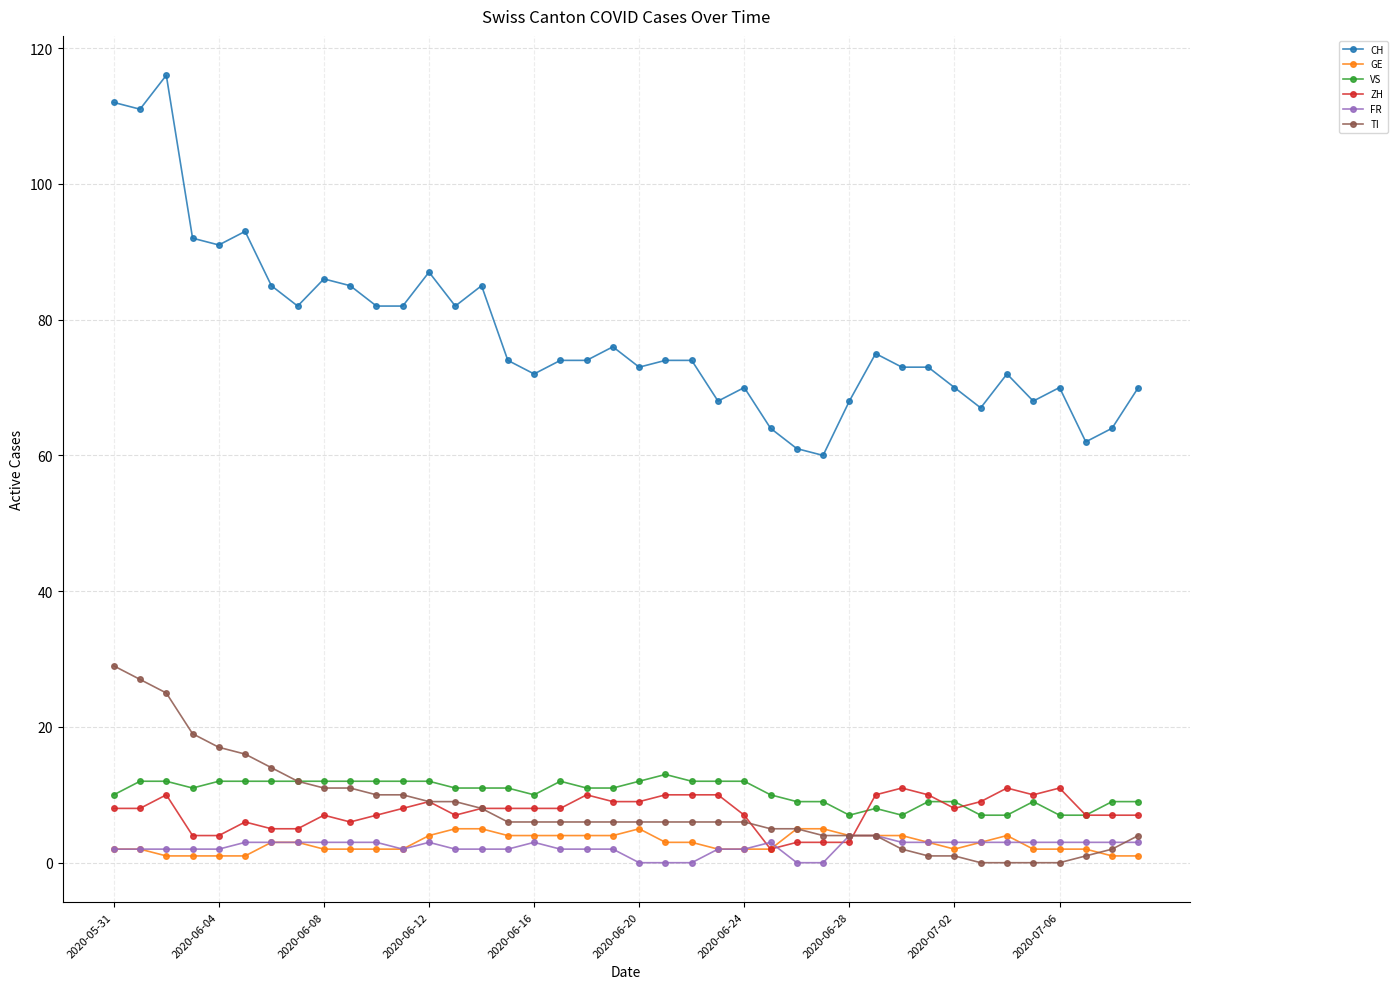

What is the minimum value for GE?

1